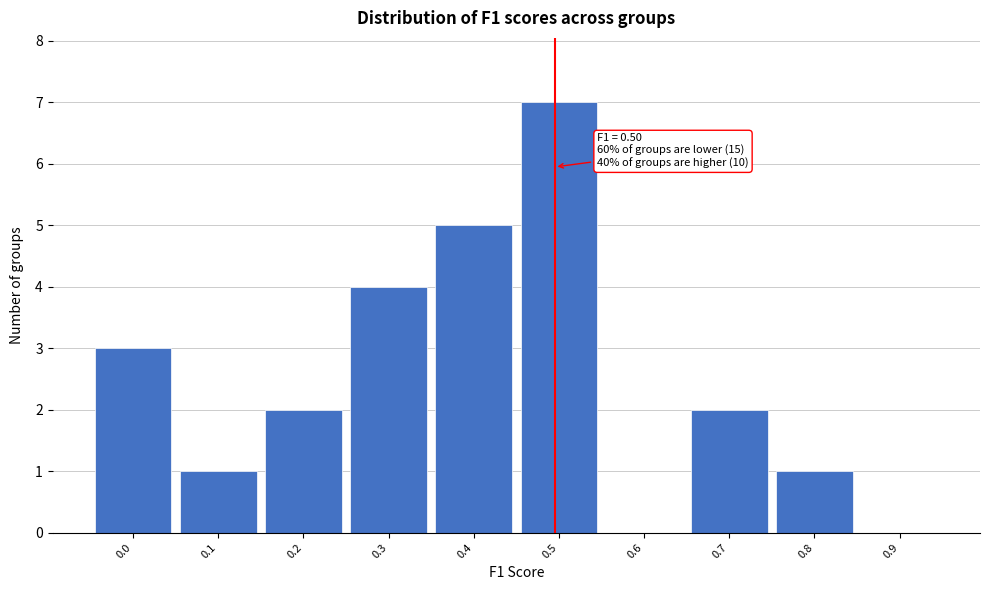

Reading right to left, transcribe all the data shown in this chart.

0.9=0	0.8=1	0.7=2	0.6=0	0.5=7	0.4=5	0.3=4	0.2=2	0.1=1	0.0=3